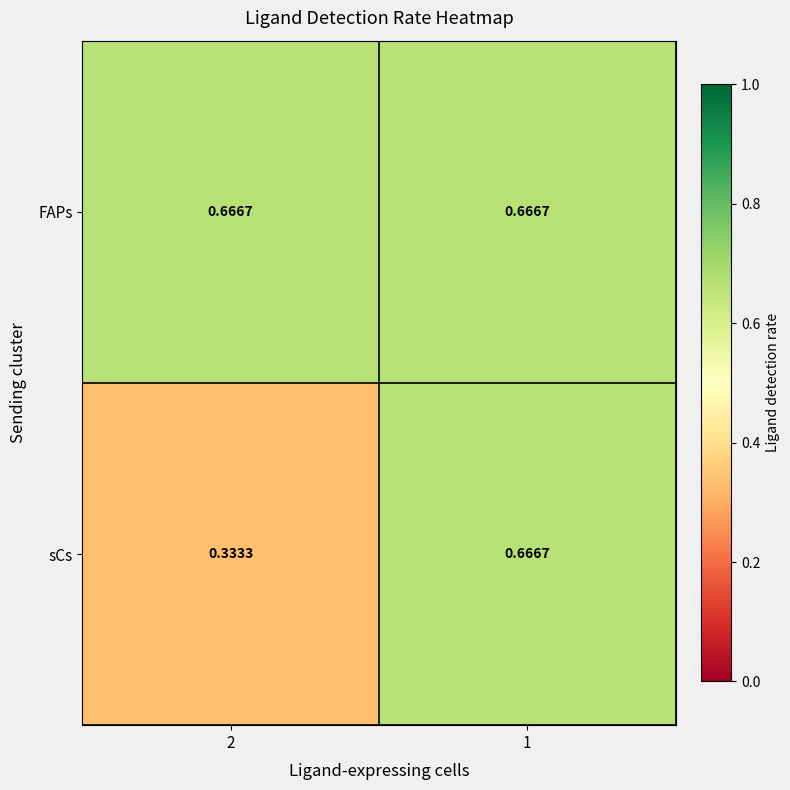

At which category does the chart reach its minimum across all series?

2